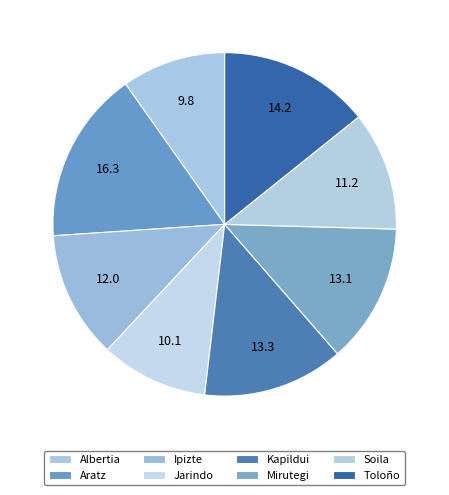

What portion of the pie excludes Kapildui?

86.7%